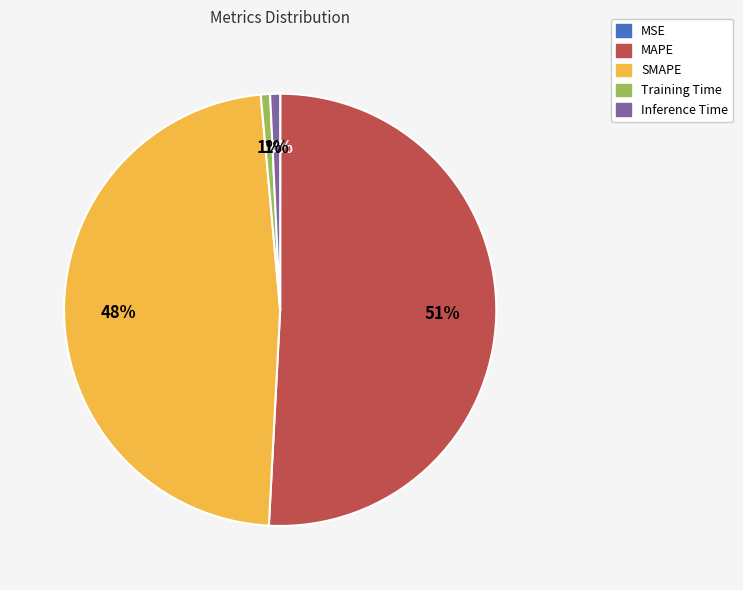

To the nearest percent, what is the difference between the SMAPE and Training Time slice percentages?

47%